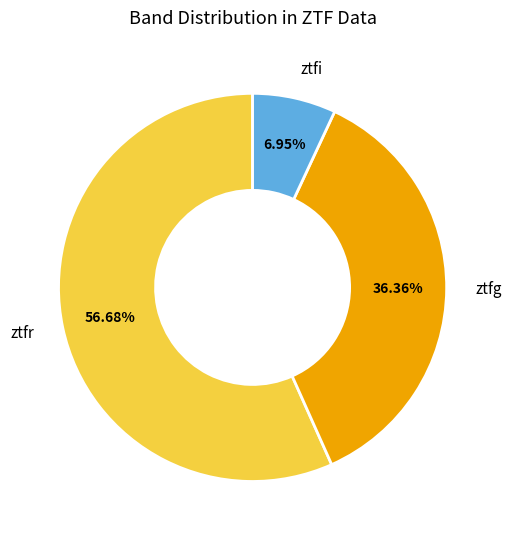

What percentage is the ztfr slice, to the nearest percent?

57%